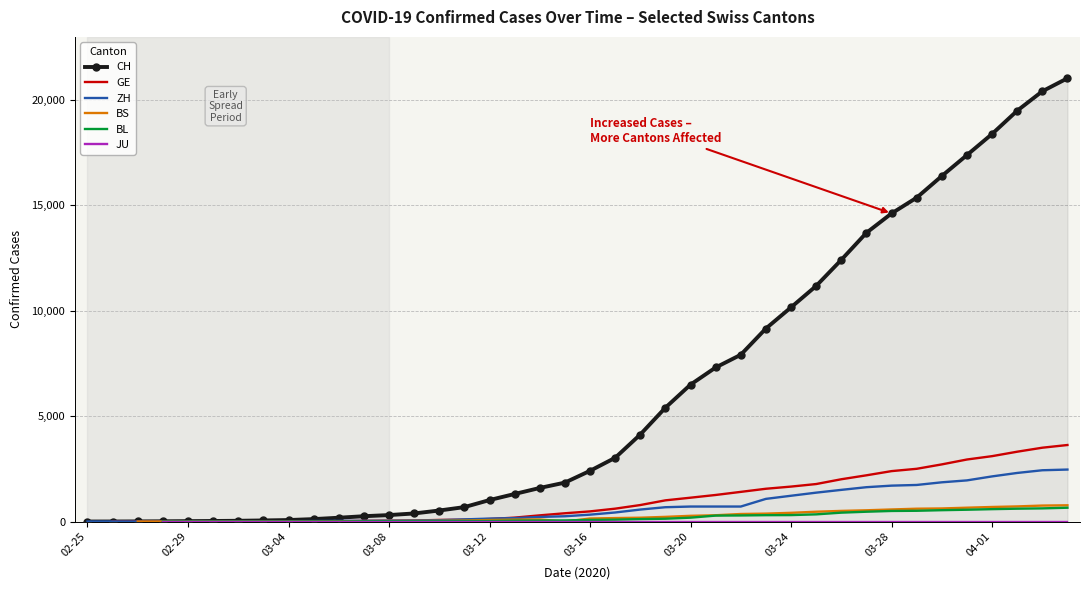

Is it true that BL equals 132.0 at 27?

False